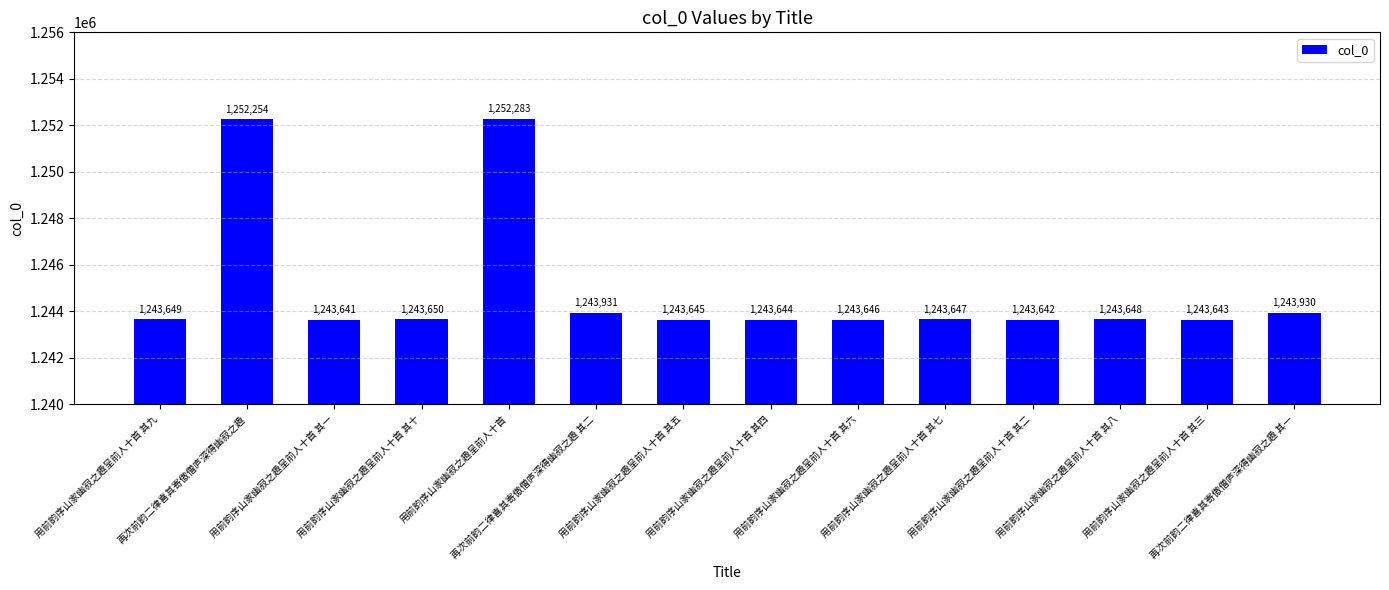

Are the bars horizontal?

No